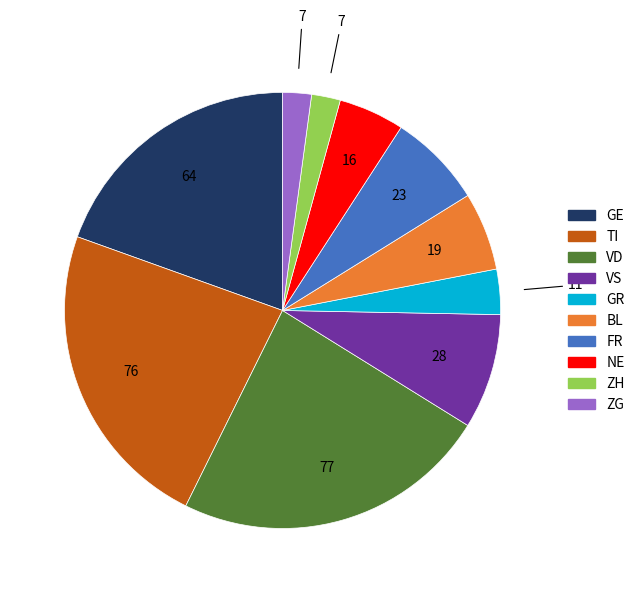

How many segments does this pie chart have?

10